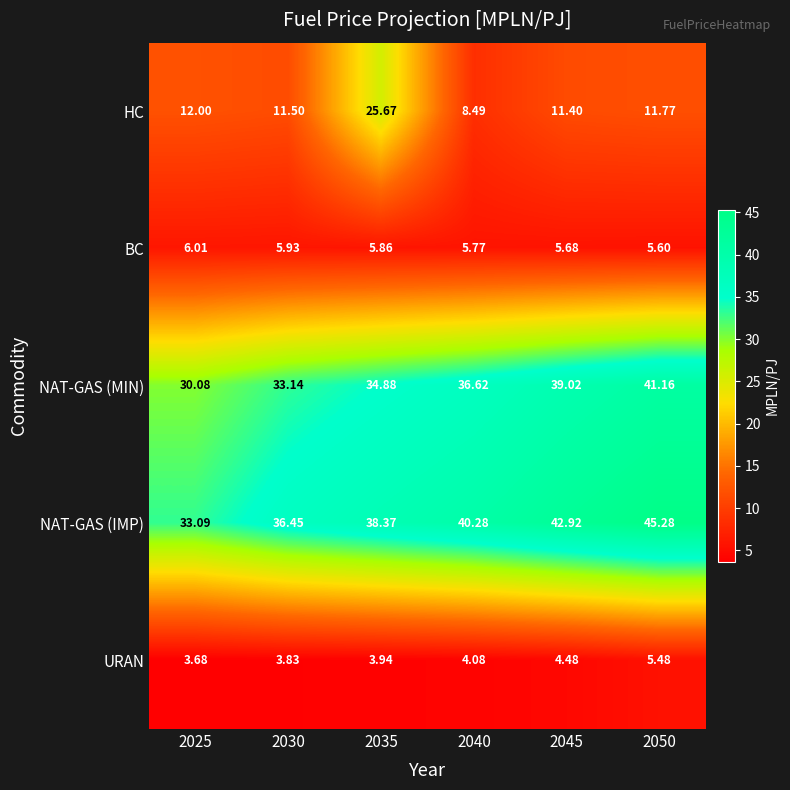

Rank the series by their maximum value, from highest to lowest.

NAT-GAS (IMP), NAT-GAS (MIN), HC, BC, URAN